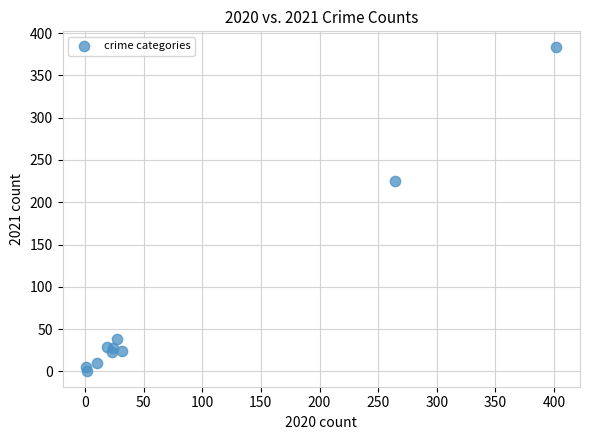

What Y value in the scatter plot is closest to 192?

225